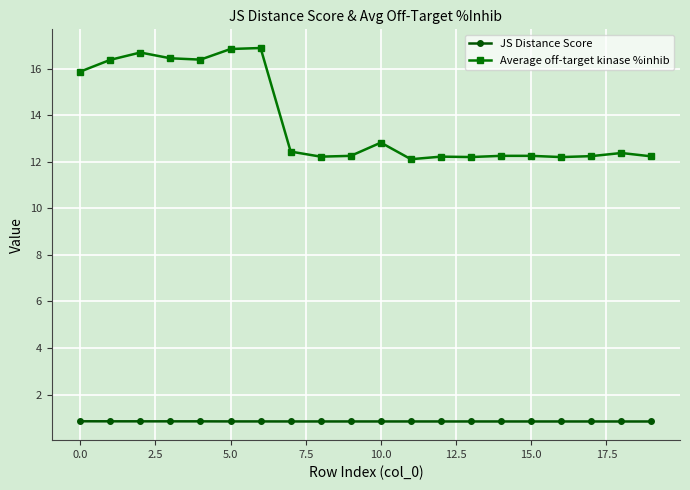

True or false: JS Distance Score and Average off-target kinase %inhib cross at least once.

False